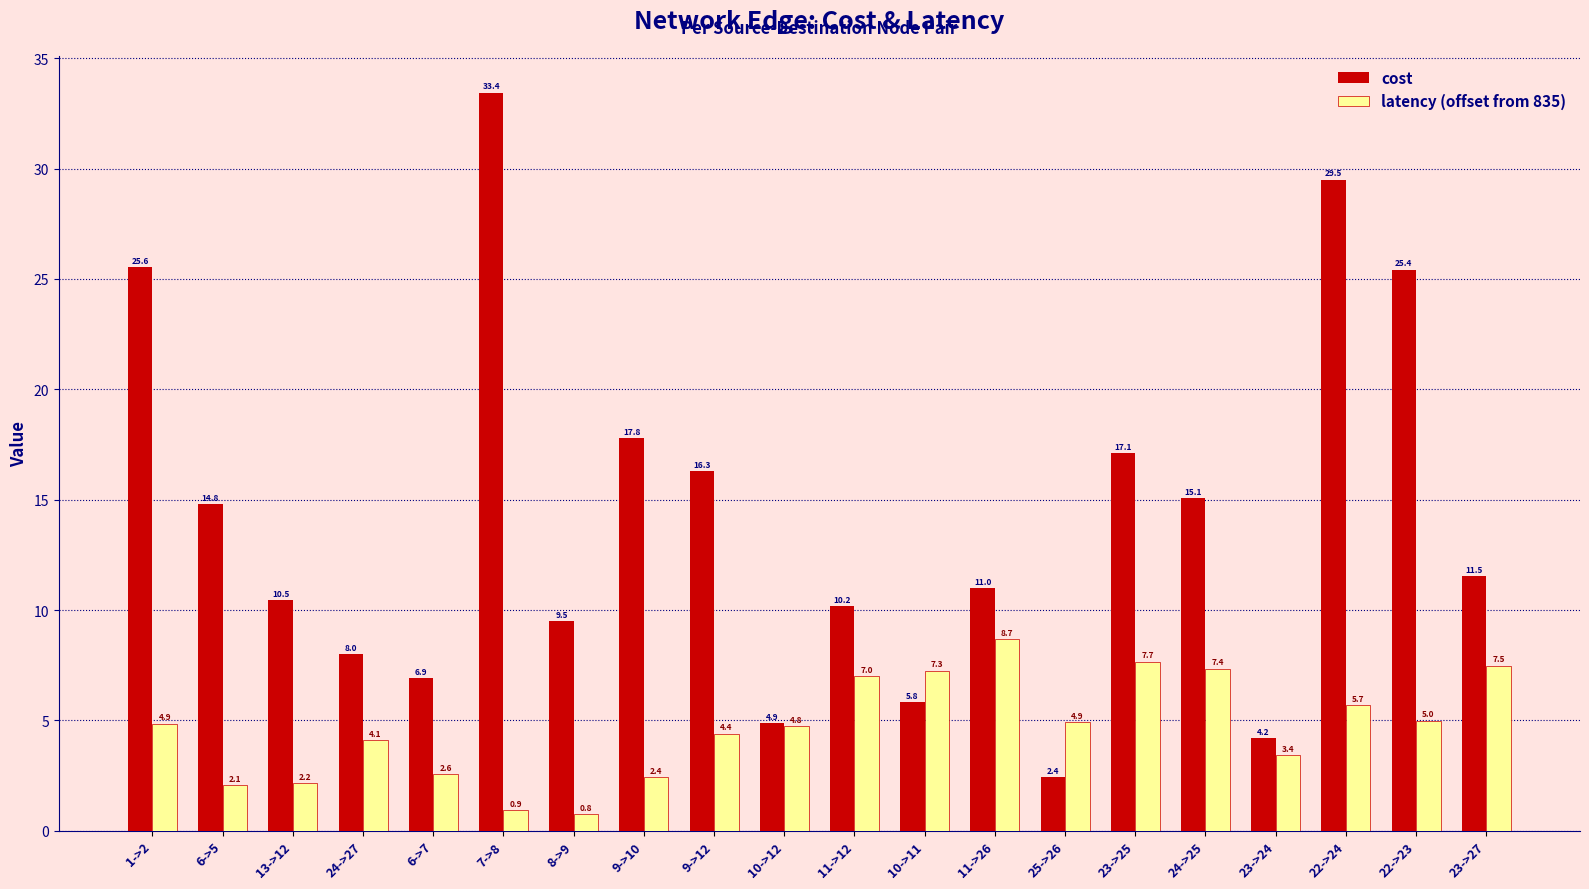

At which label does cost reach its minimum?

25->26